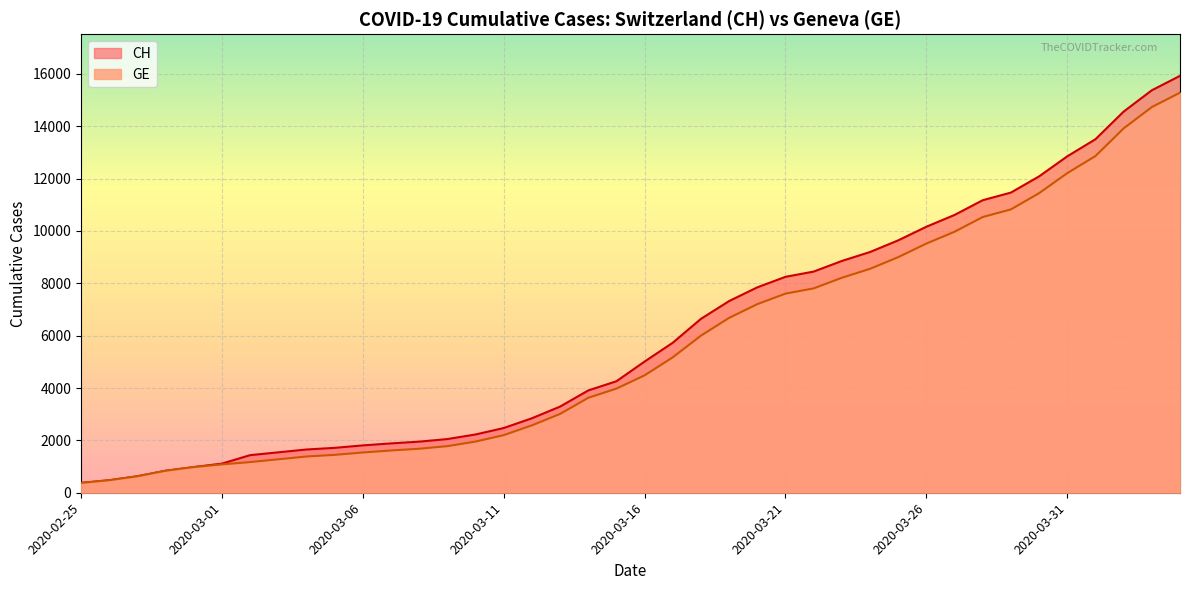

What is the difference between the CH values at 2020-02-29 and 2020-03-31?

11871